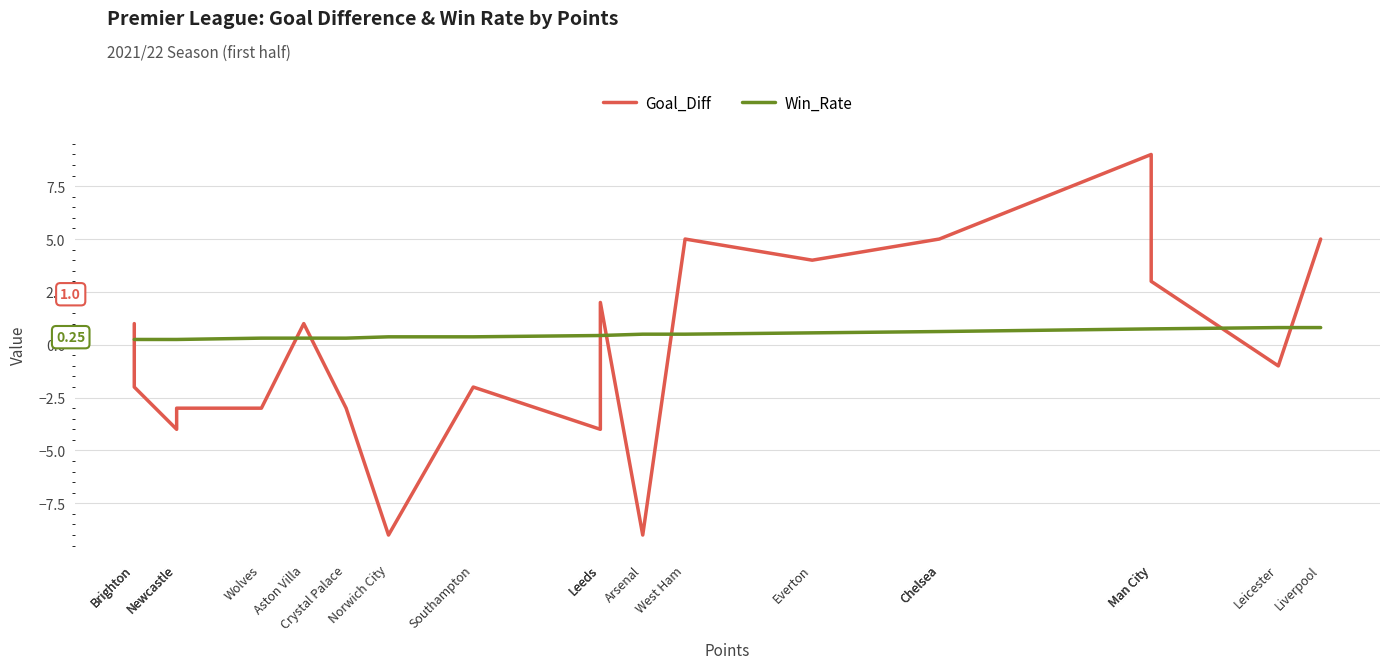

Which label corresponds to the smallest value in the chart?

Arsenal